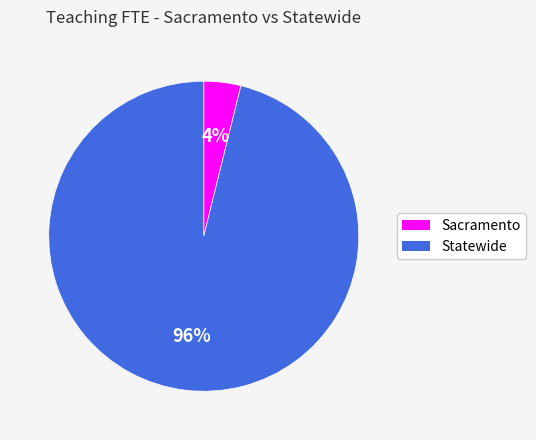

To the nearest percent, what percentage of the pie is Statewide?

96%